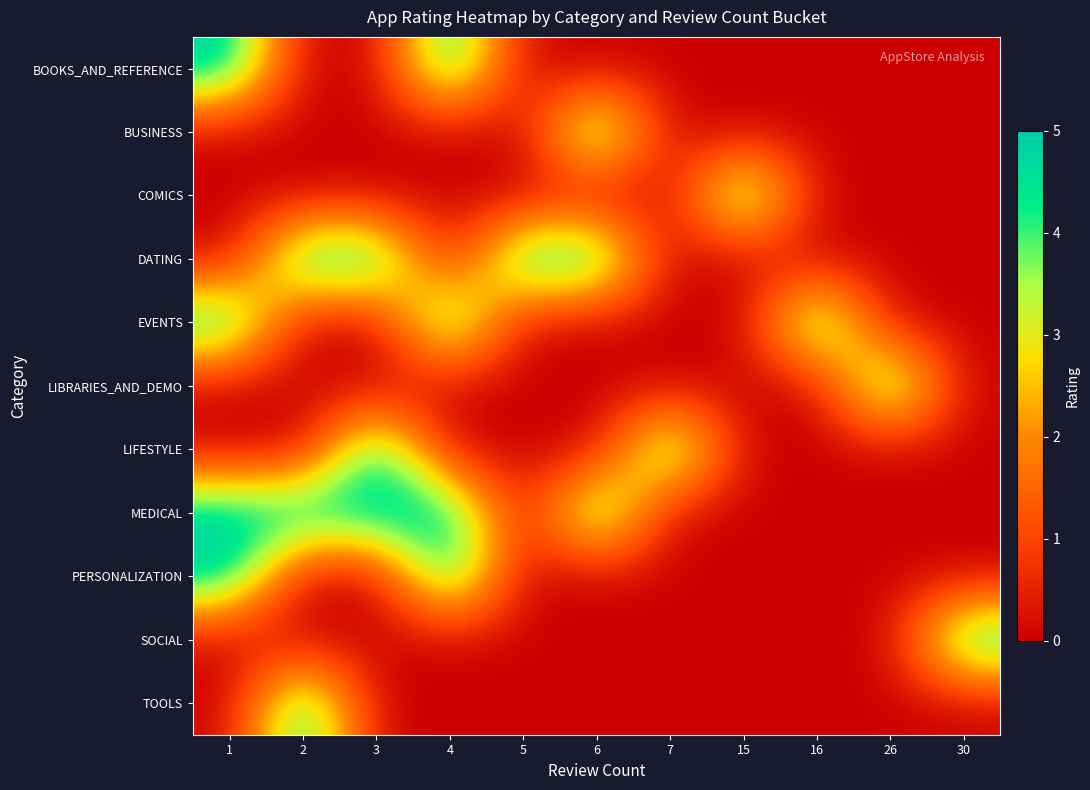

Rank the series at 2 from highest to lowest value.

DATING, MEDICAL, TOOLS, BOOKS_AND_REFERENCE, BUSINESS, COMICS, EVENTS, LIBRARIES_AND_DEMO, LIFESTYLE, PERSONALIZATION, SOCIAL